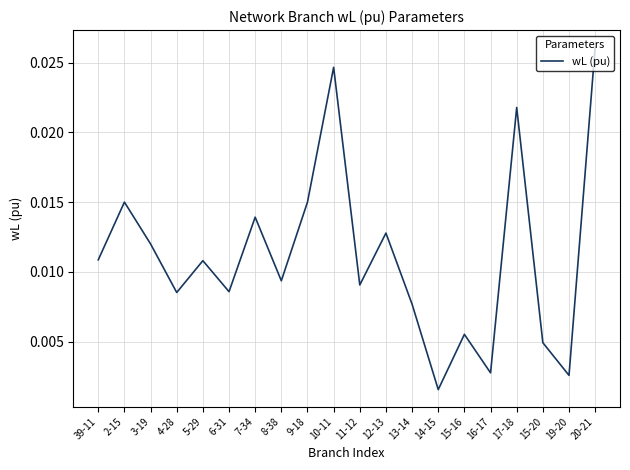

Where is the data nearest to the value 0?

14-15